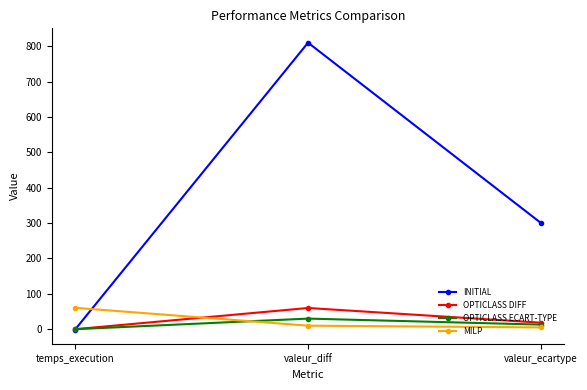

At how many categories does at least one series exceed 279?

2